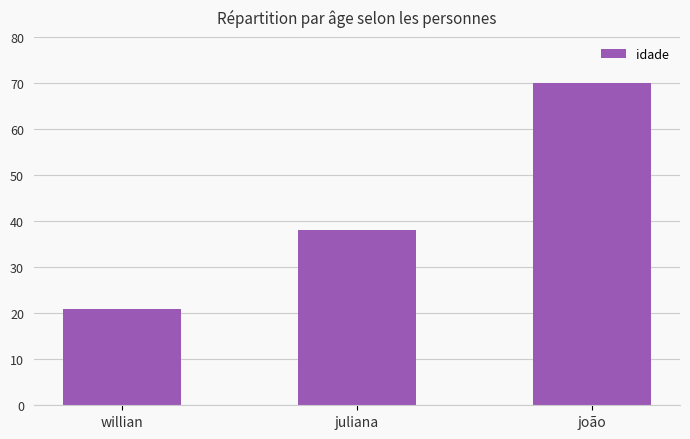

Which label corresponds to the largest value in the chart?

joão